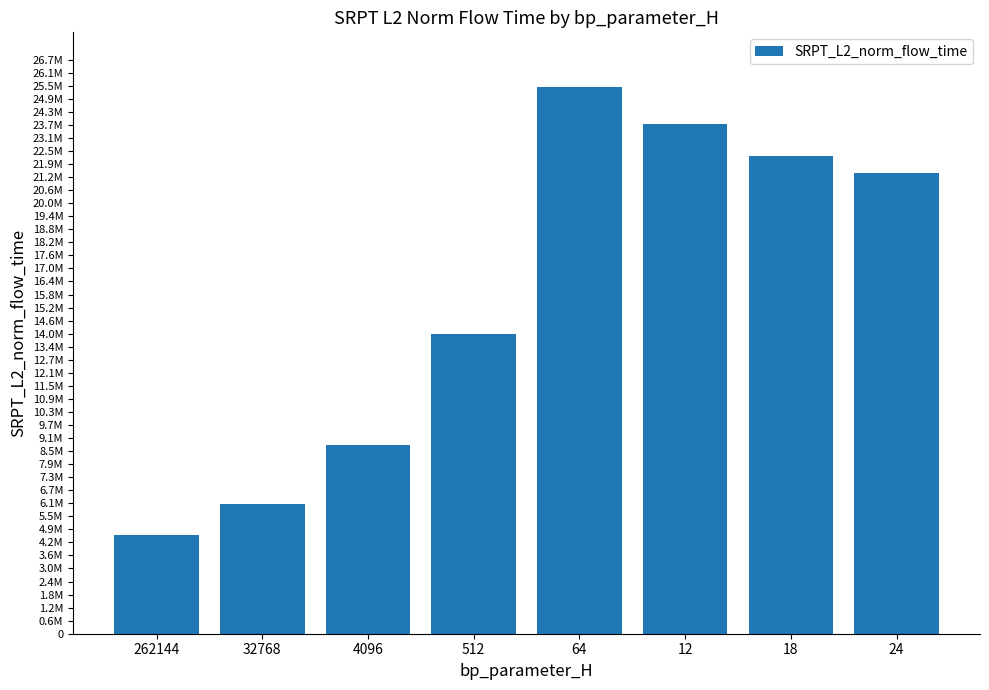

Are the bars horizontal?

No